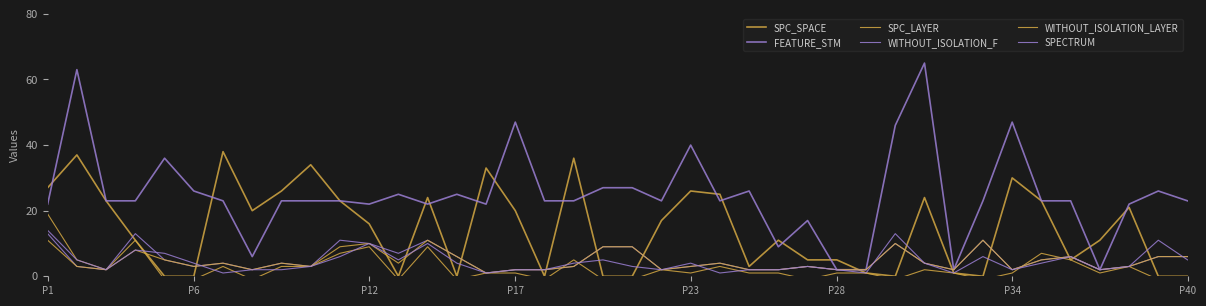

Is this an area chart (filled region under the line)?

No